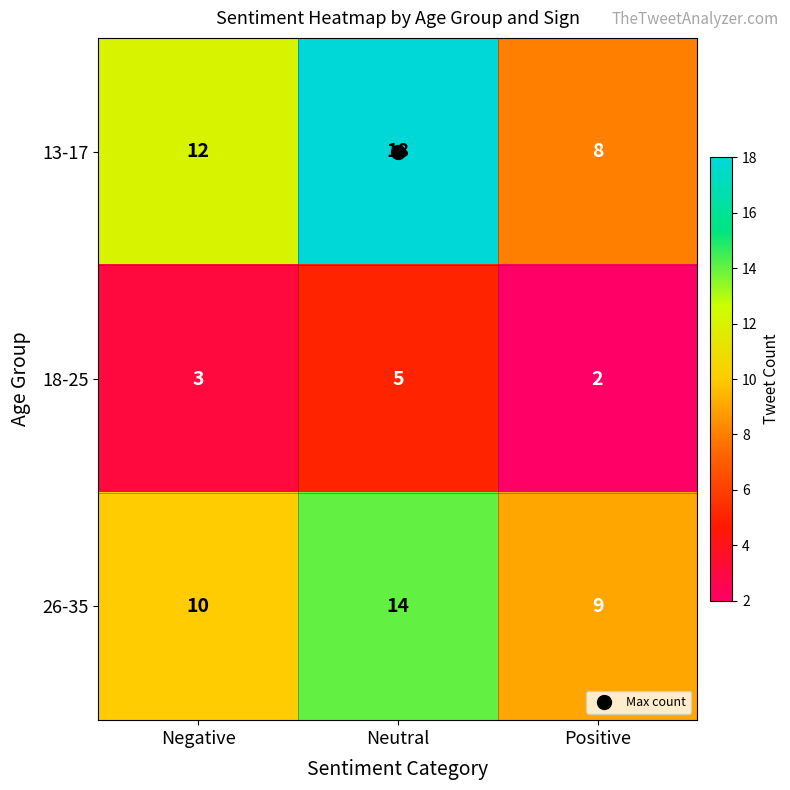

What is the difference between the 18-25 values at Neutral and Positive?

3